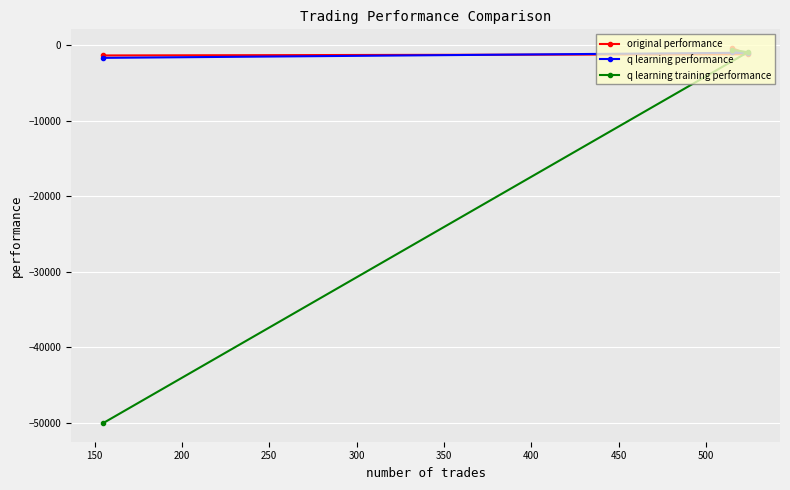

Which series has the widest spread of values?

q learning training performance